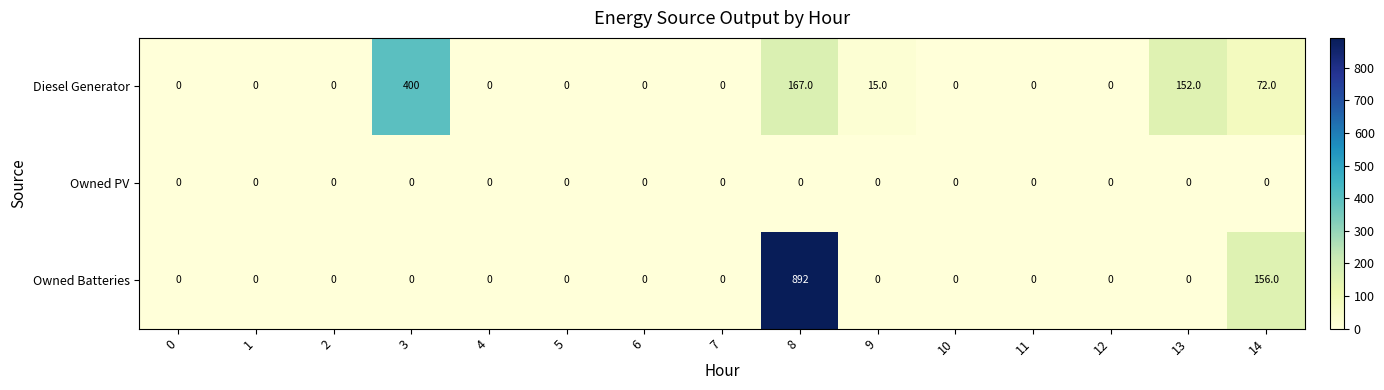

What is the average value of the Owned Batteries series?

70